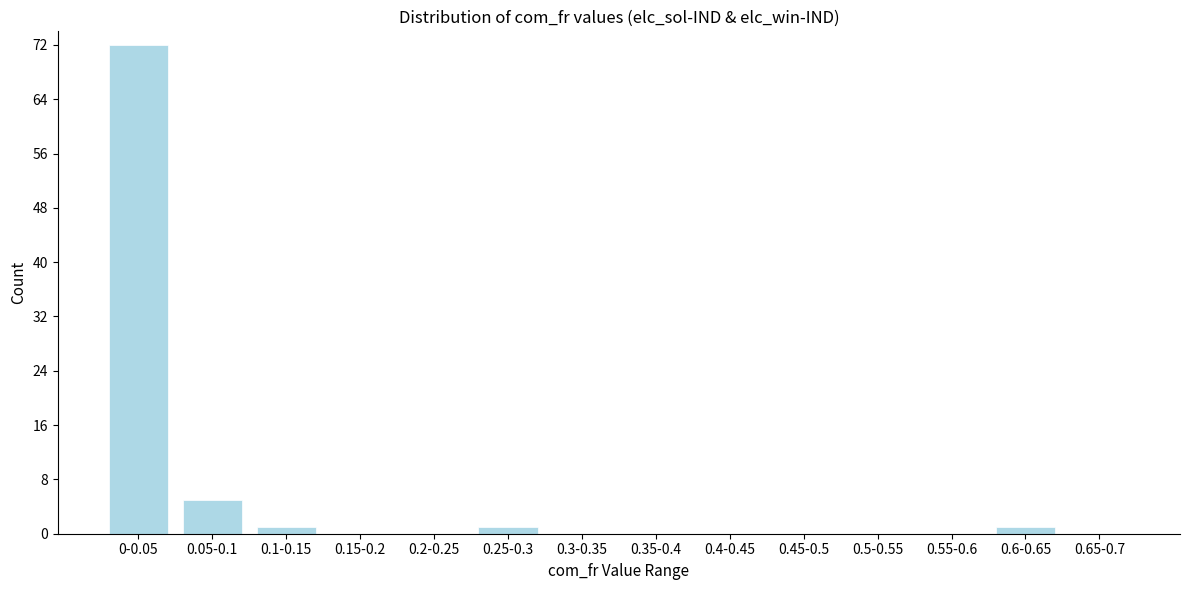

Reading left to right, transcribe all the data shown in this chart.

0-0.05=72	0.05-0.1=5	0.1-0.15=1	0.15-0.2=0	0.2-0.25=0	0.25-0.3=1	0.3-0.35=0	0.35-0.4=0	0.4-0.45=0	0.45-0.5=0	0.5-0.55=0	0.55-0.6=0	0.6-0.65=1	0.65-0.7=0